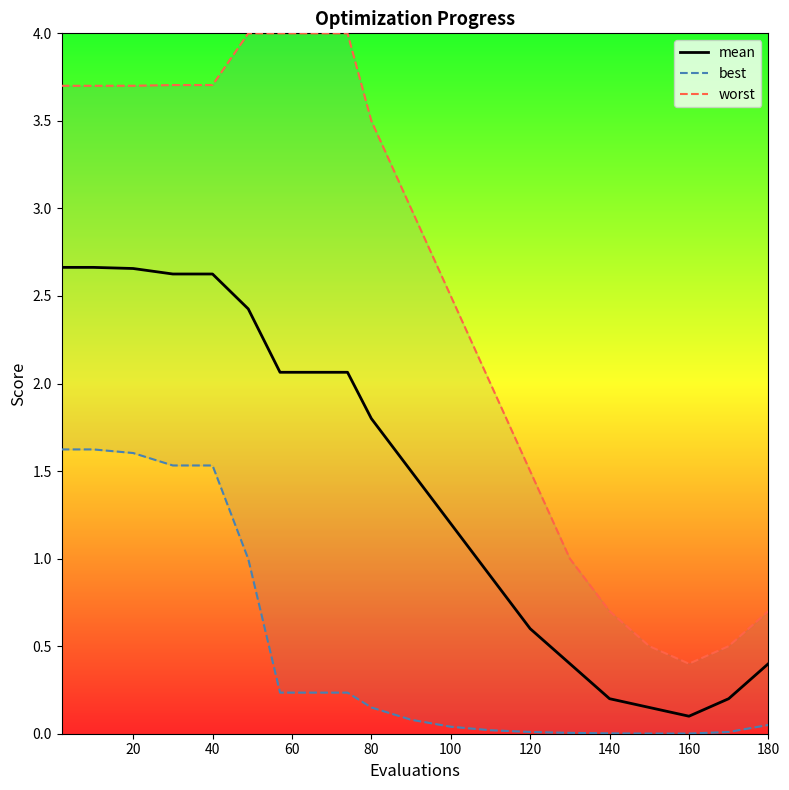

True or false: mean has a value of 1.2 at 100.

True